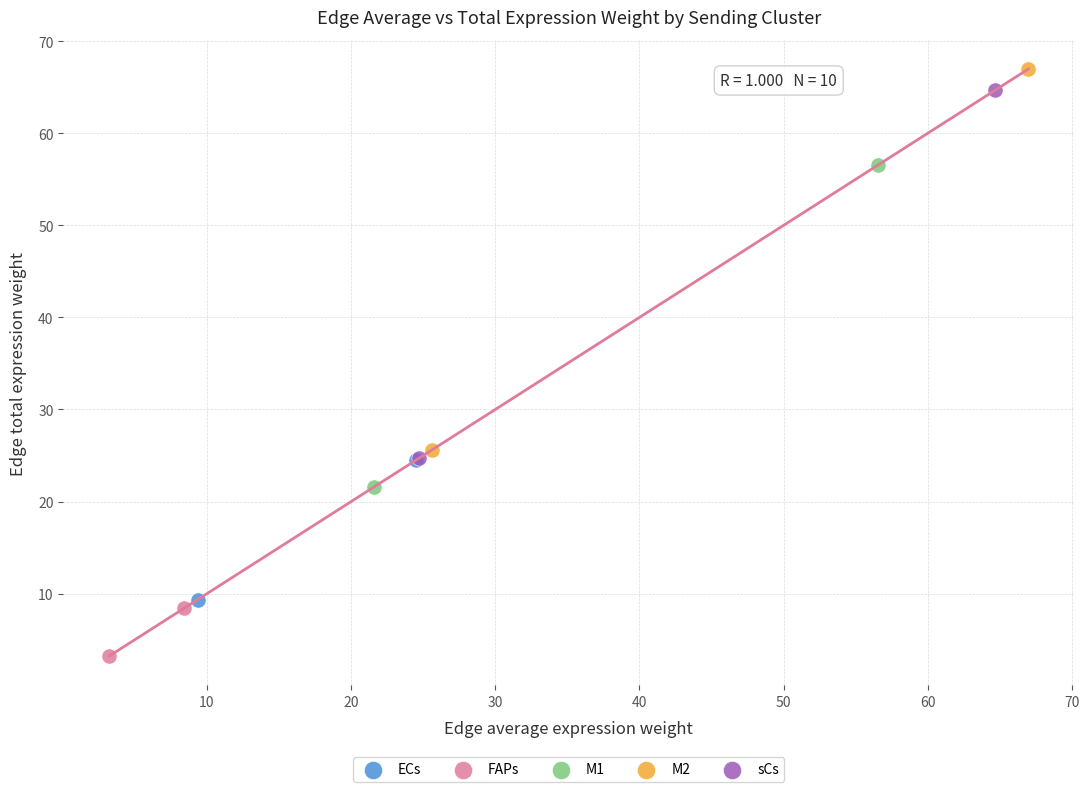

What are all the series names shown in the legend?

ECs, FAPs, M1, M2, sCs